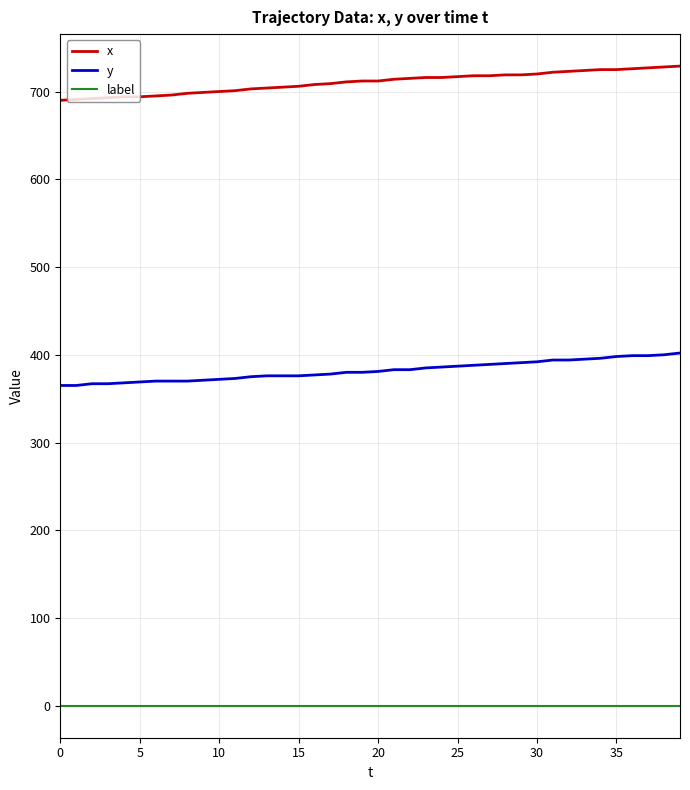

Which series has the largest total across all categories?

x